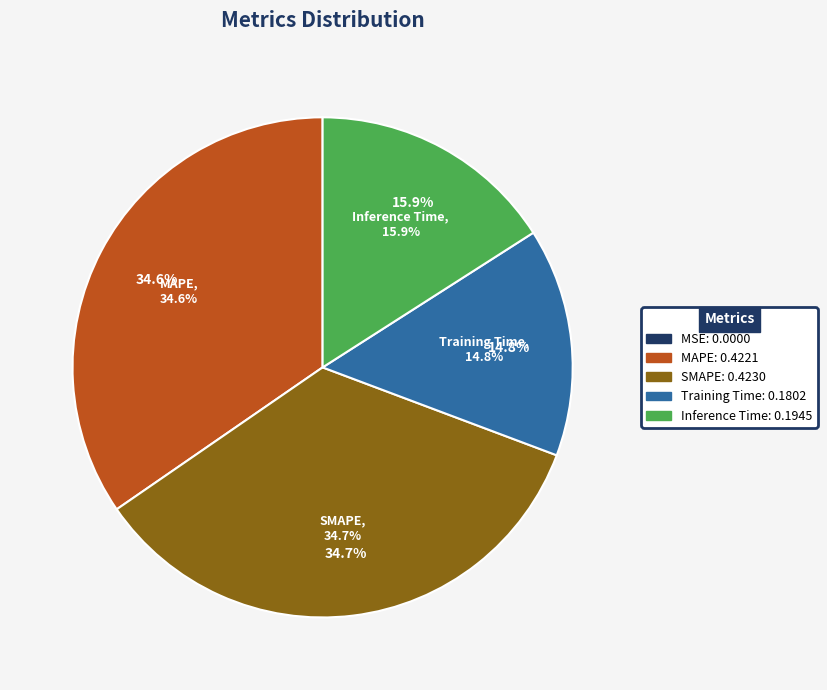

What percentage do SMAPE and Inference Time together represent?

50.6%